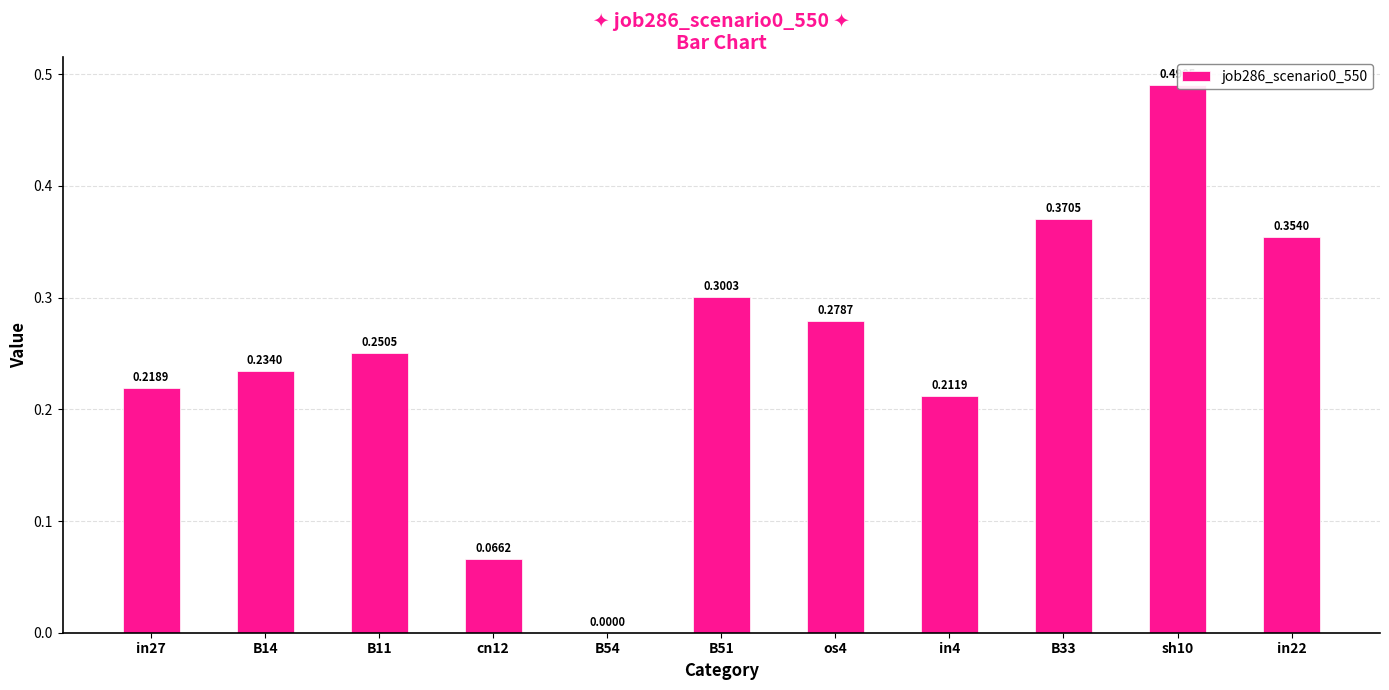

What is the average value?

0.3